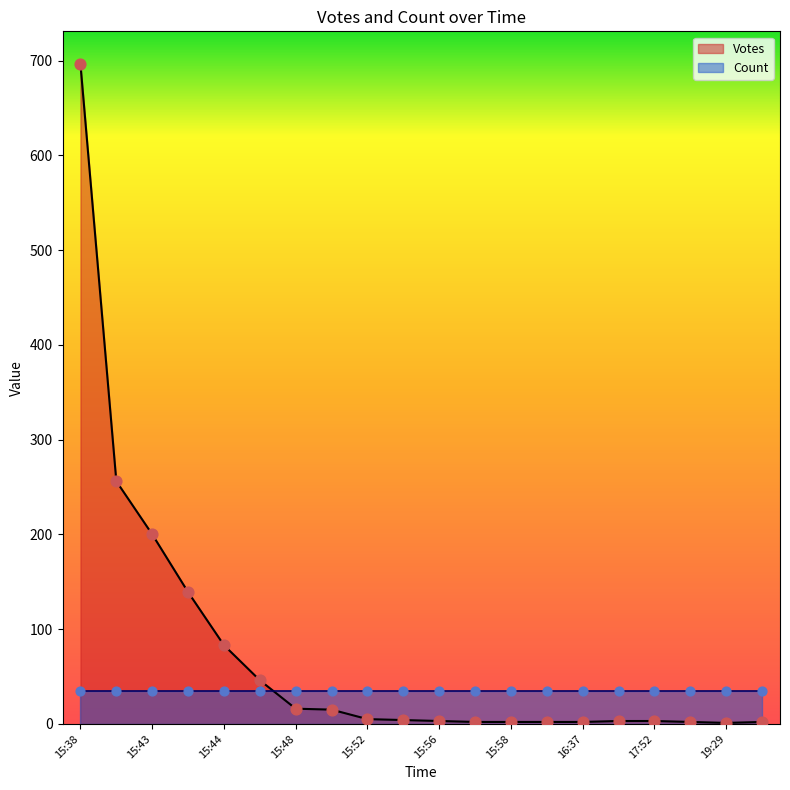

What is the change in value from 15:44 to 19:29?

-82